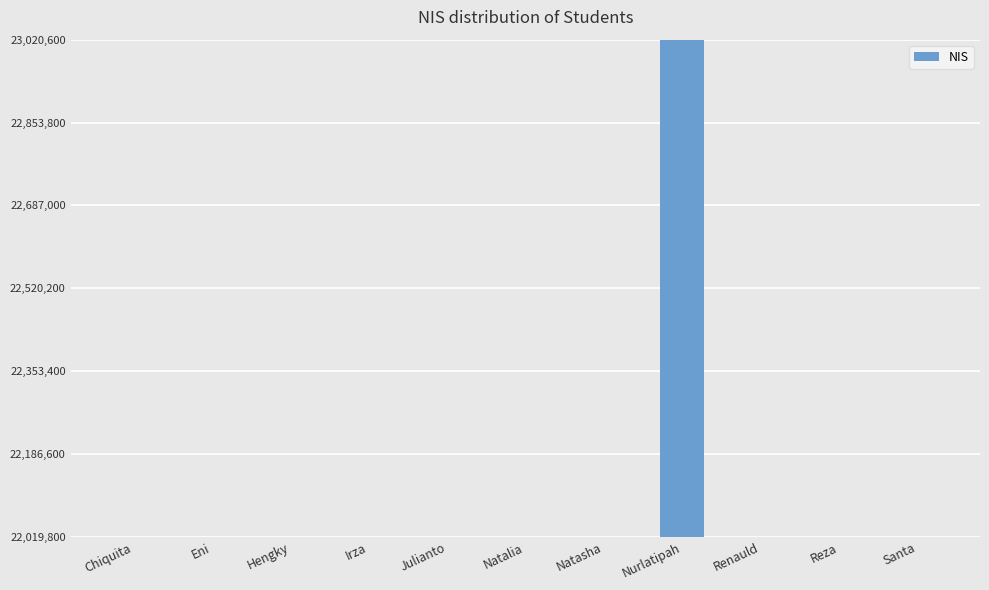

The chart shows a value of 22020186 at Chiquita. True or false?

True